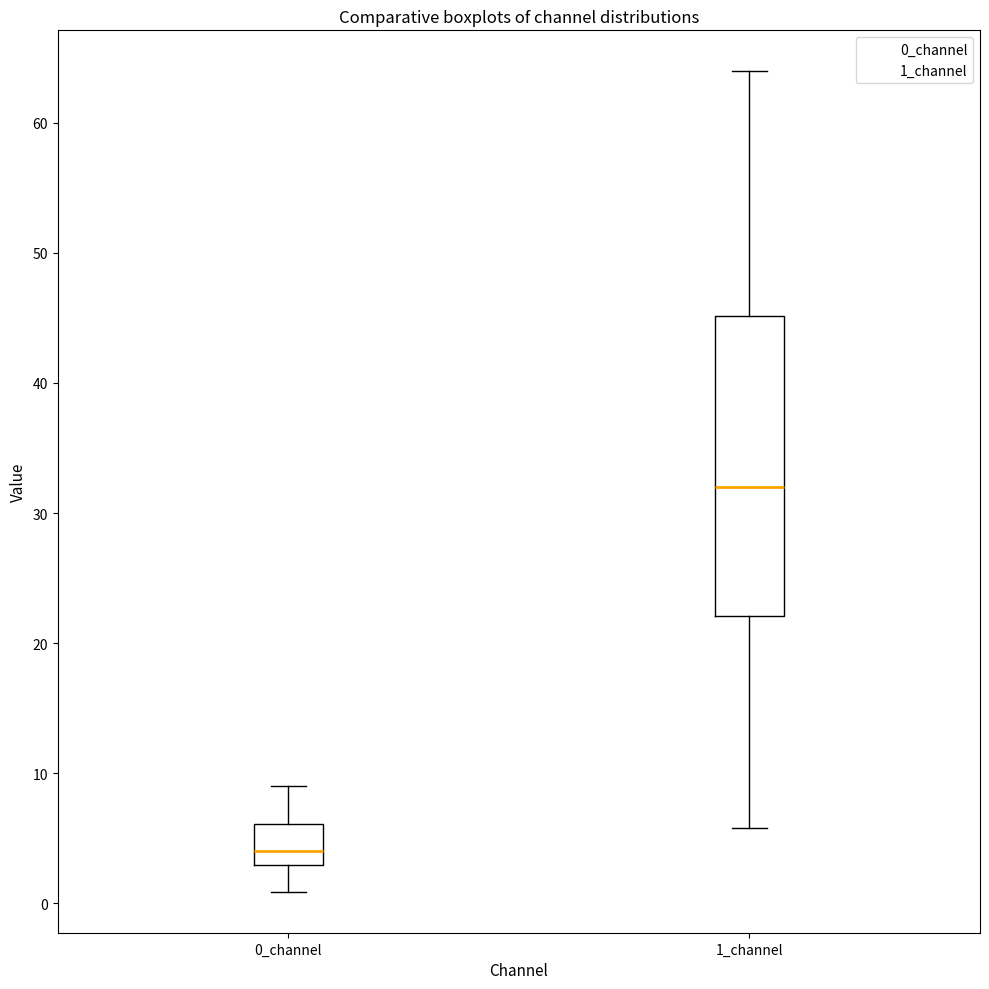

Reading left to right, read every box against the y-axis: the position of its median line, the range the box covers, and the ends of its whiskers. The values are not printed on the chart, so give them approximately, as read against the axis.

0_channel: median 4, box 3 to 6, whiskers 1 to 9
1_channel: median 32, box 22 to 45, whiskers 6 to 64